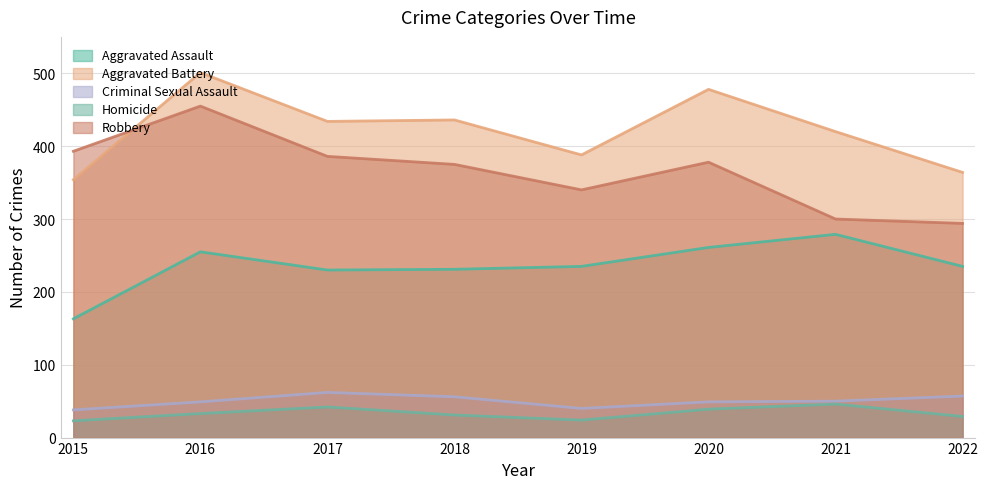

What is the difference between the highest and lowest values at 2022?

335